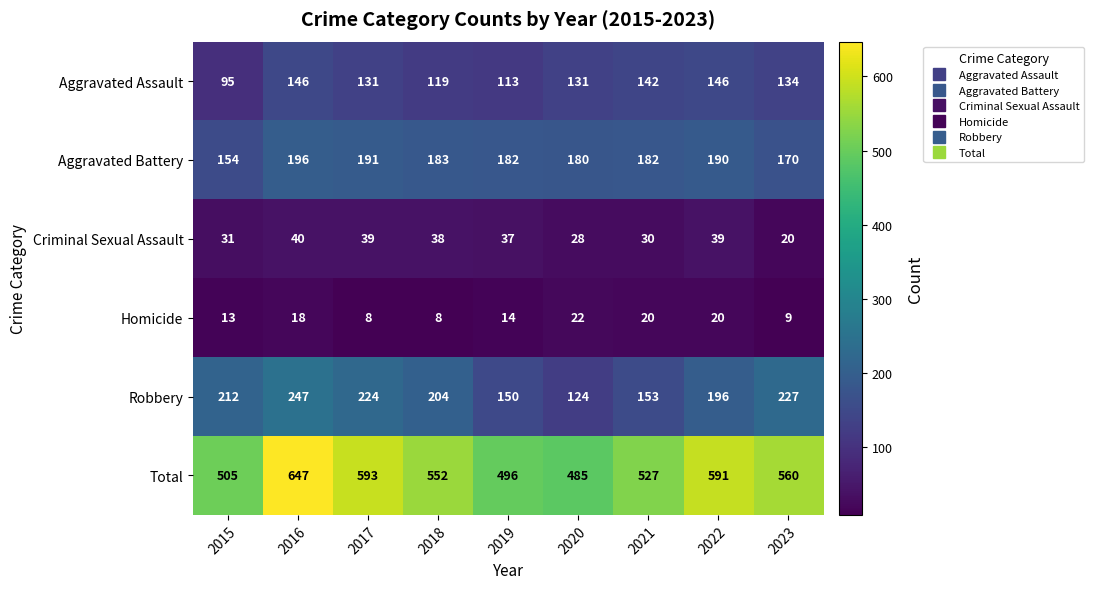

Which series has the largest total across all categories?

Total